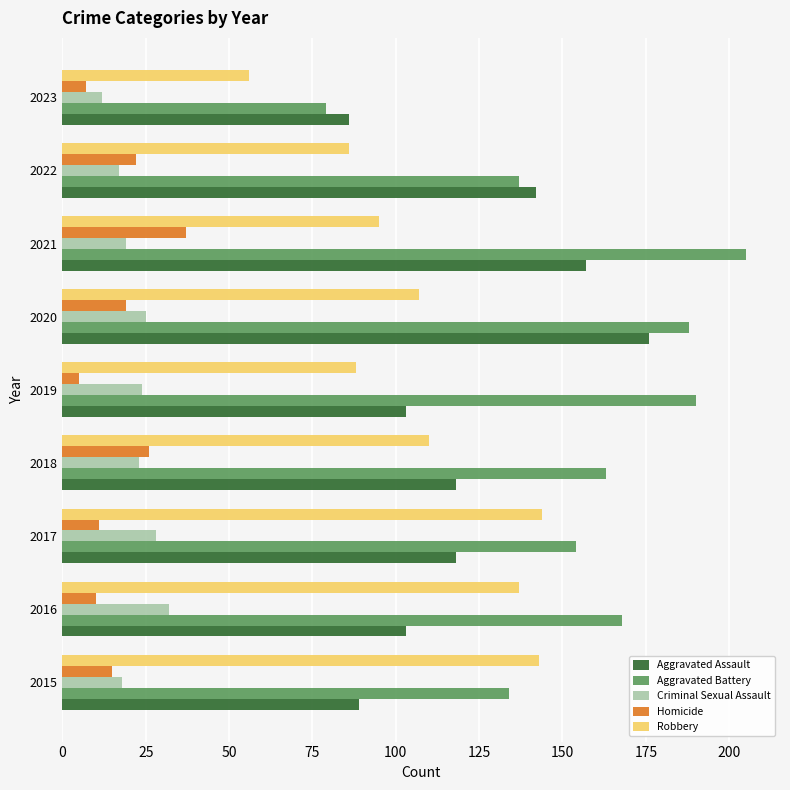

True or false: Homicide has a value of 41 at 2018.

False